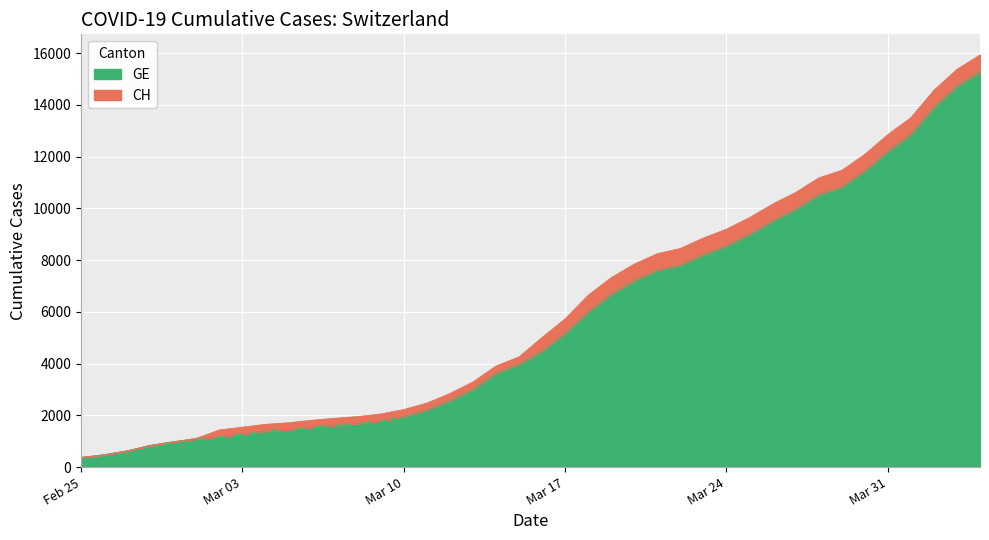

What is the difference between the maximum and minimum values in the GE series?

14909